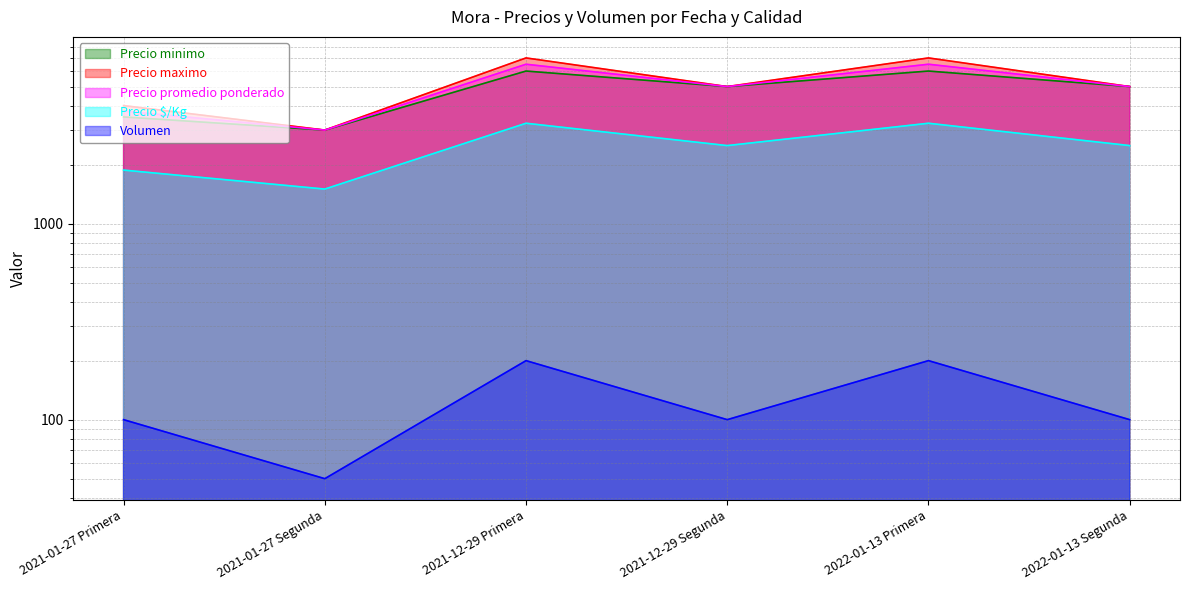

What is the sum of all Precio $/Kg values?

14875